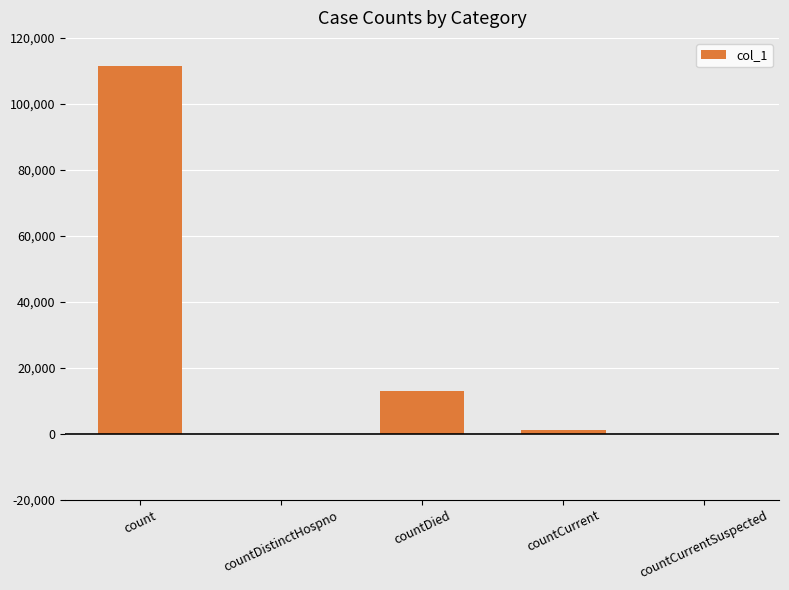

Reading left to right, what are all the values shown in this chart?

111355	0	13069	979	0